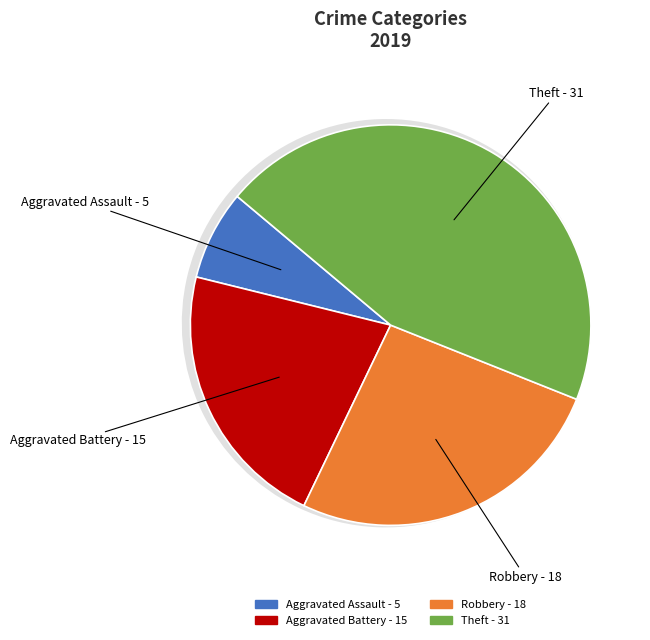

How many slices are in this pie chart?

4